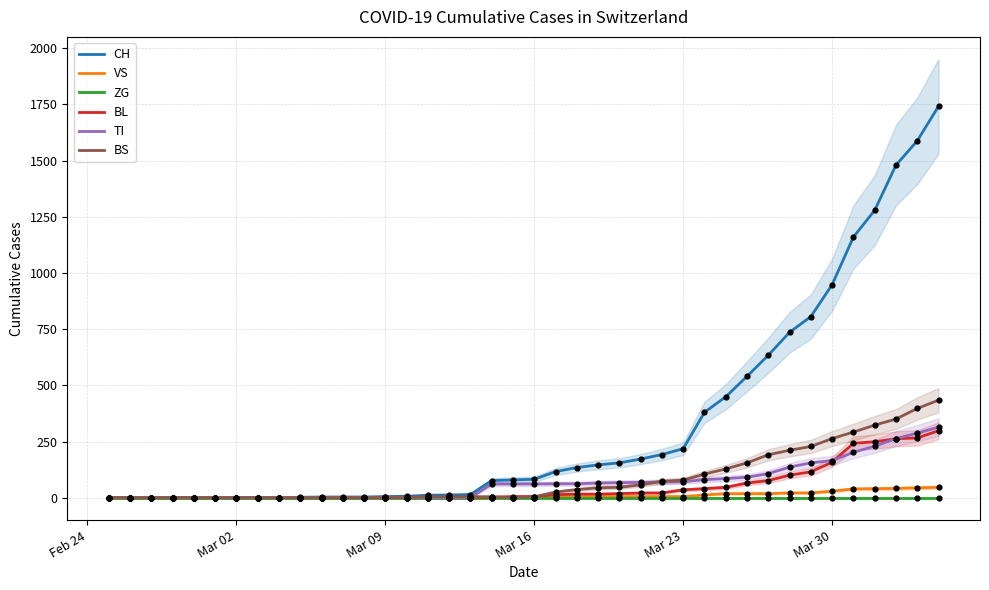

Which series contains the highest Y value?

CH